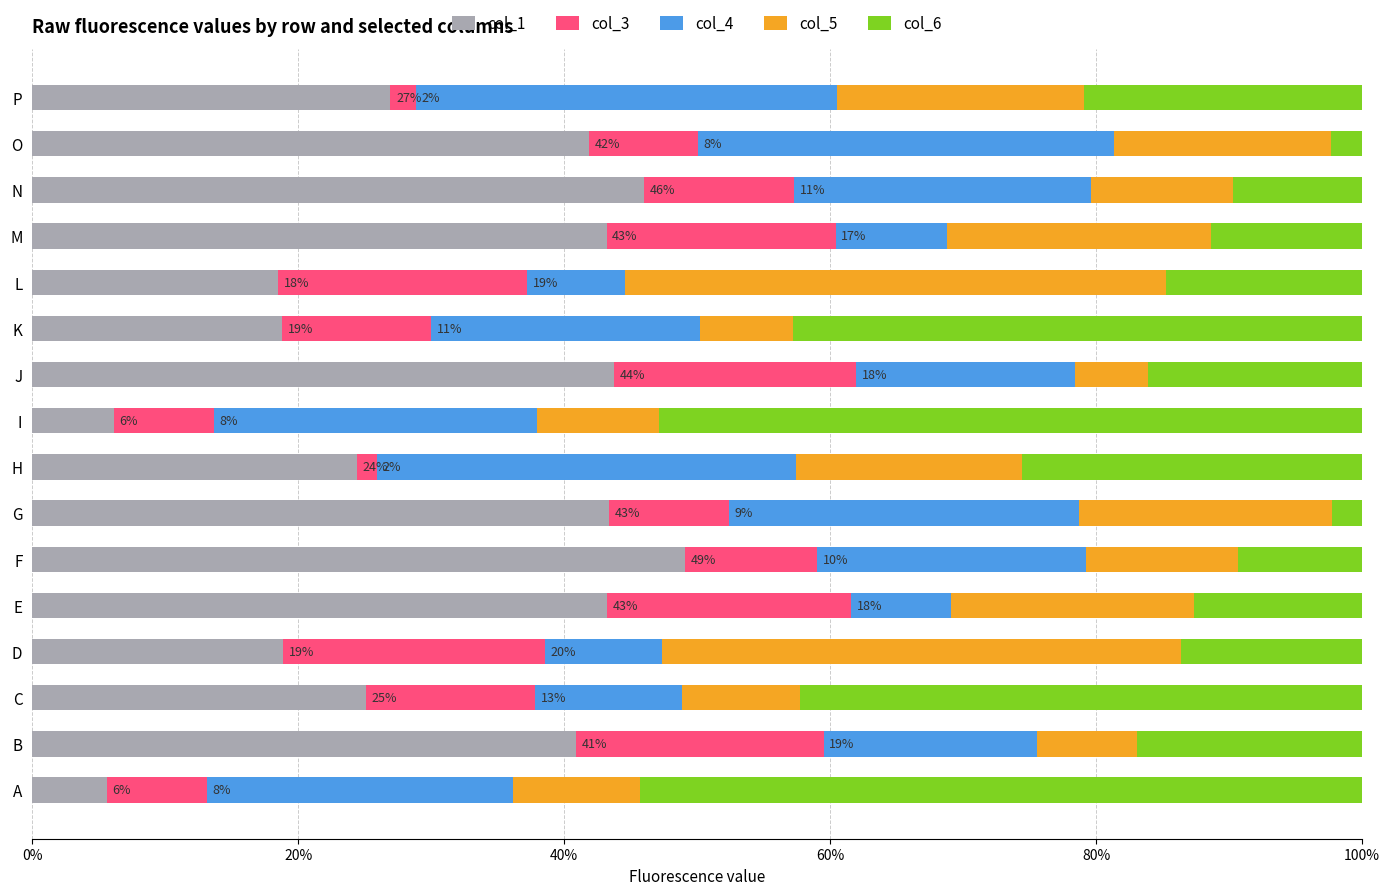

What is the total value across all series at F?

100.0